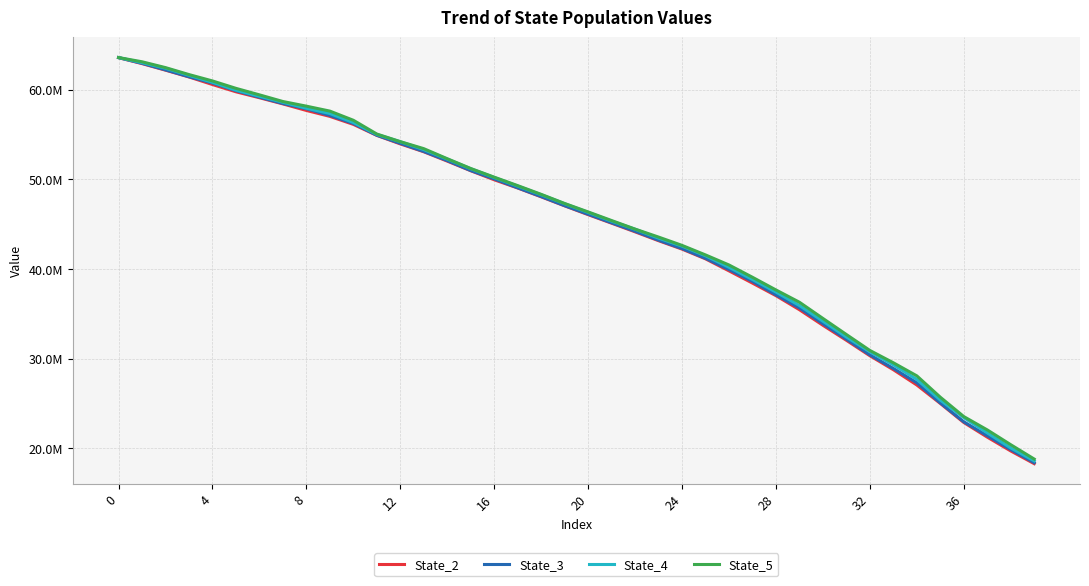

What are all the series names shown in the legend?

State_2, State_3, State_4, State_5